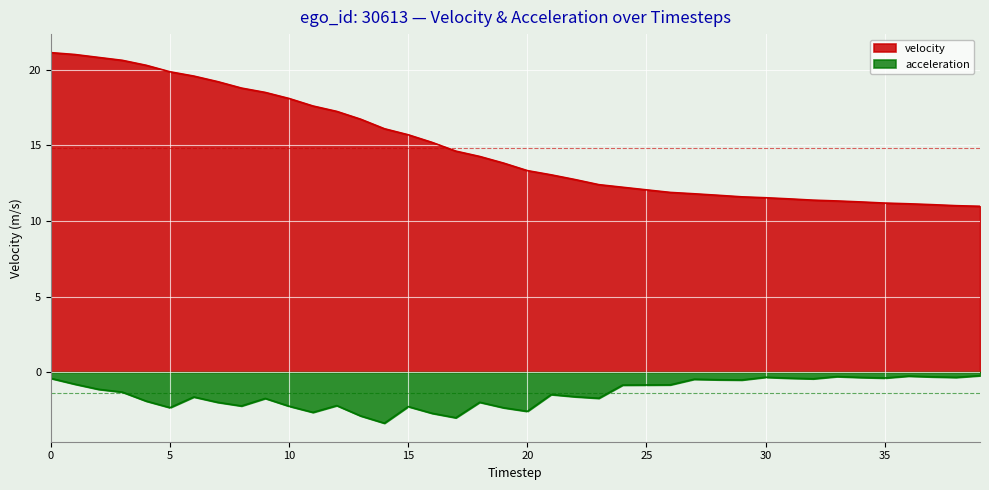

At which label is acceleration closest to -1?

24